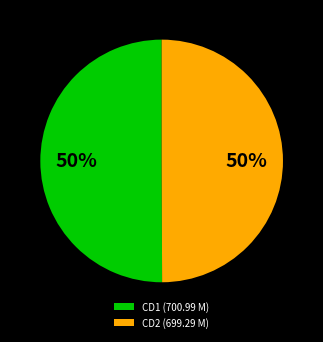

Is the sum of CD1 (700.99 M) and CD2 (699.29 M) greater than half?

Yes